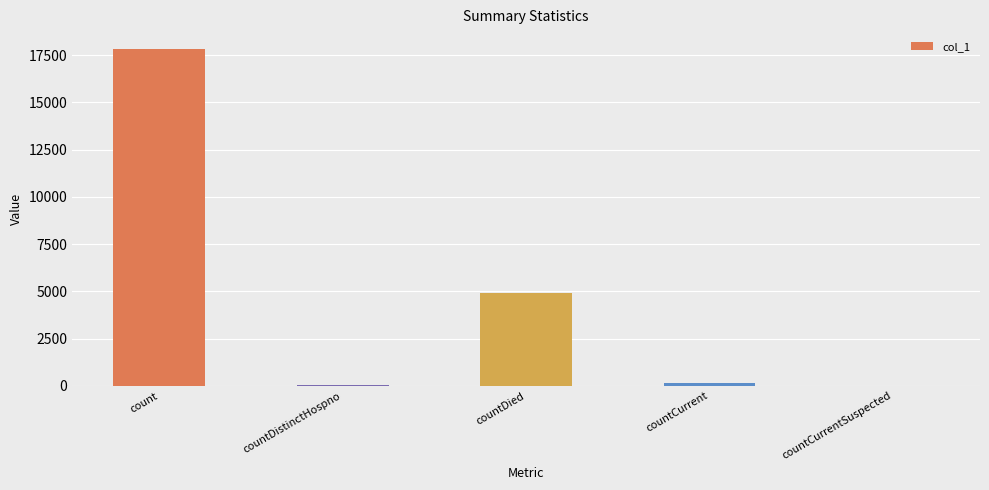

How many data points does each series have?

5